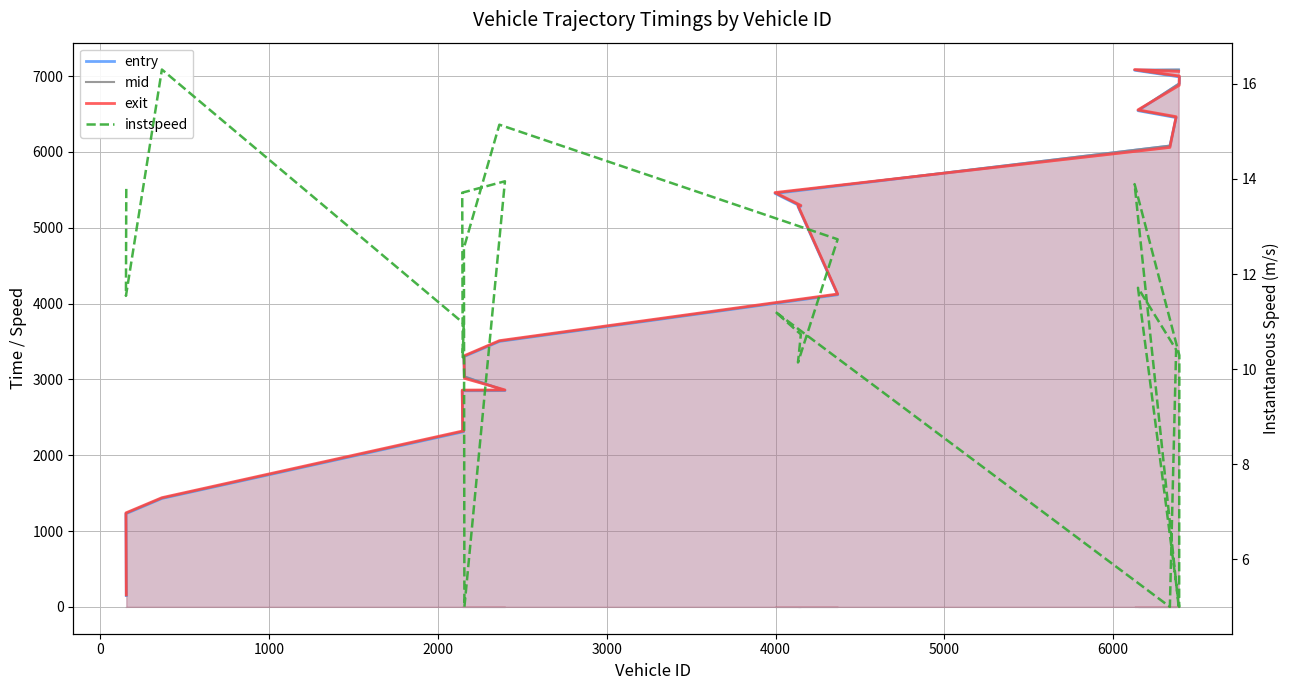

What is the difference between the second highest and minimum values in the entry series?

6928.9